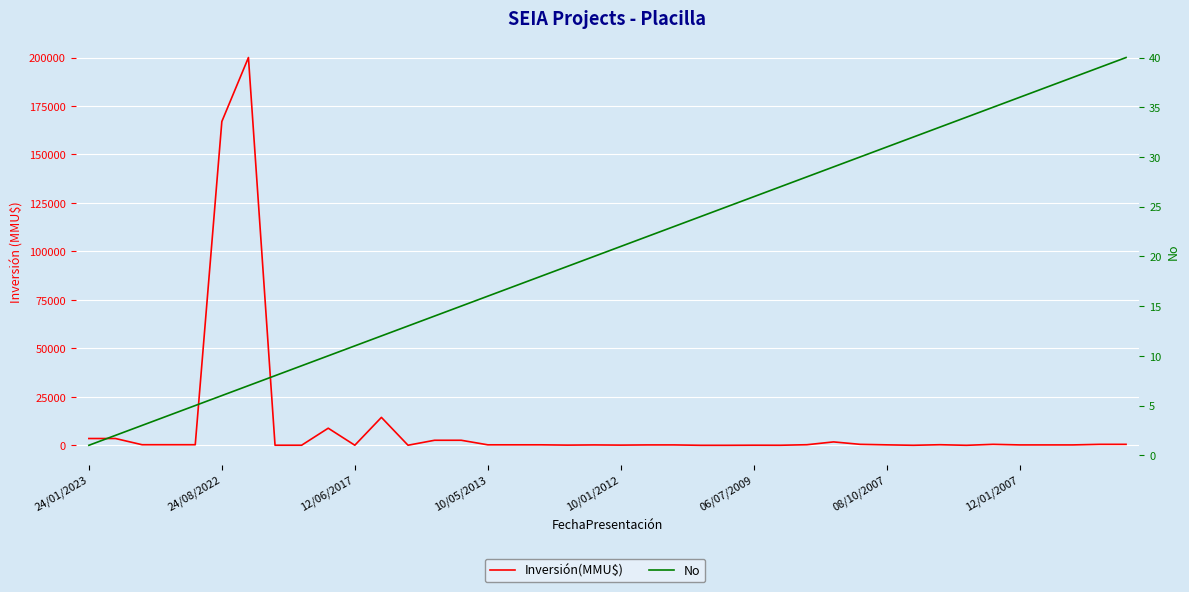

What is the difference between the maximum and minimum values in the No series?

39